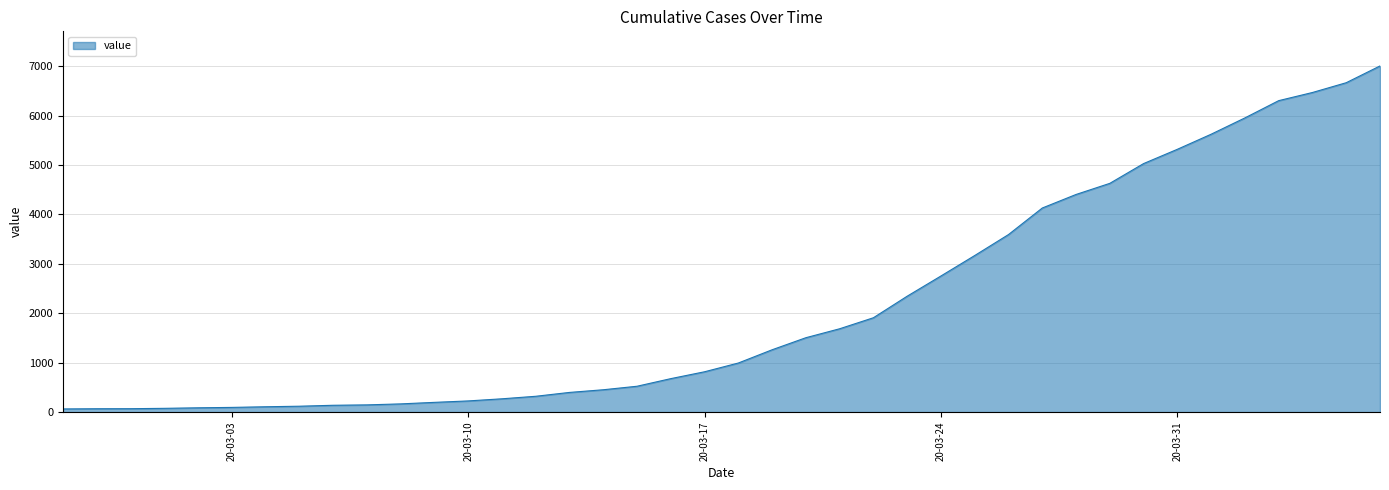

Is this an area chart (filled region under the line)?

Yes